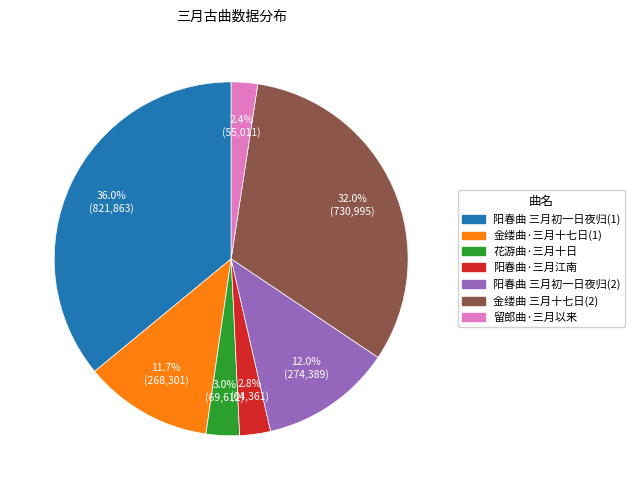

Which has a higher value, 花游曲·三月十日 or 阳春曲 三月初一日夜归(1)?

阳春曲 三月初一日夜归(1)